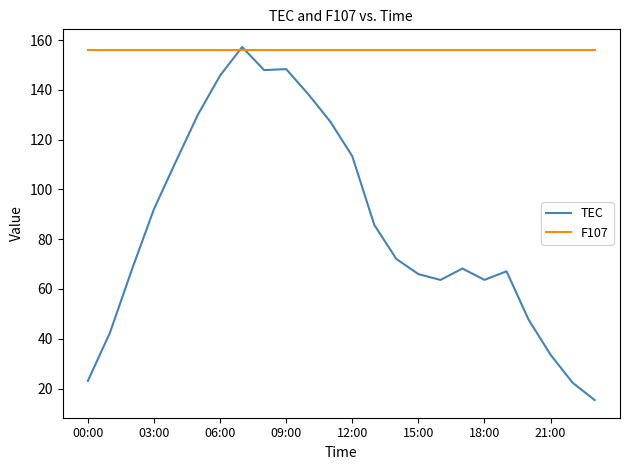

What is the minimum value for F107?

156.2